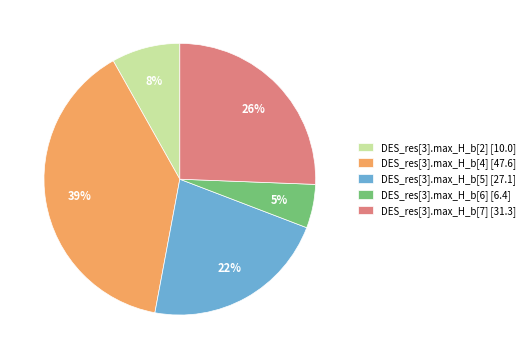

Is the sum of DES_res[3].max_H_b[2] [10.0] and DES_res[3].max_H_b[7] [31.3] greater than half?

No